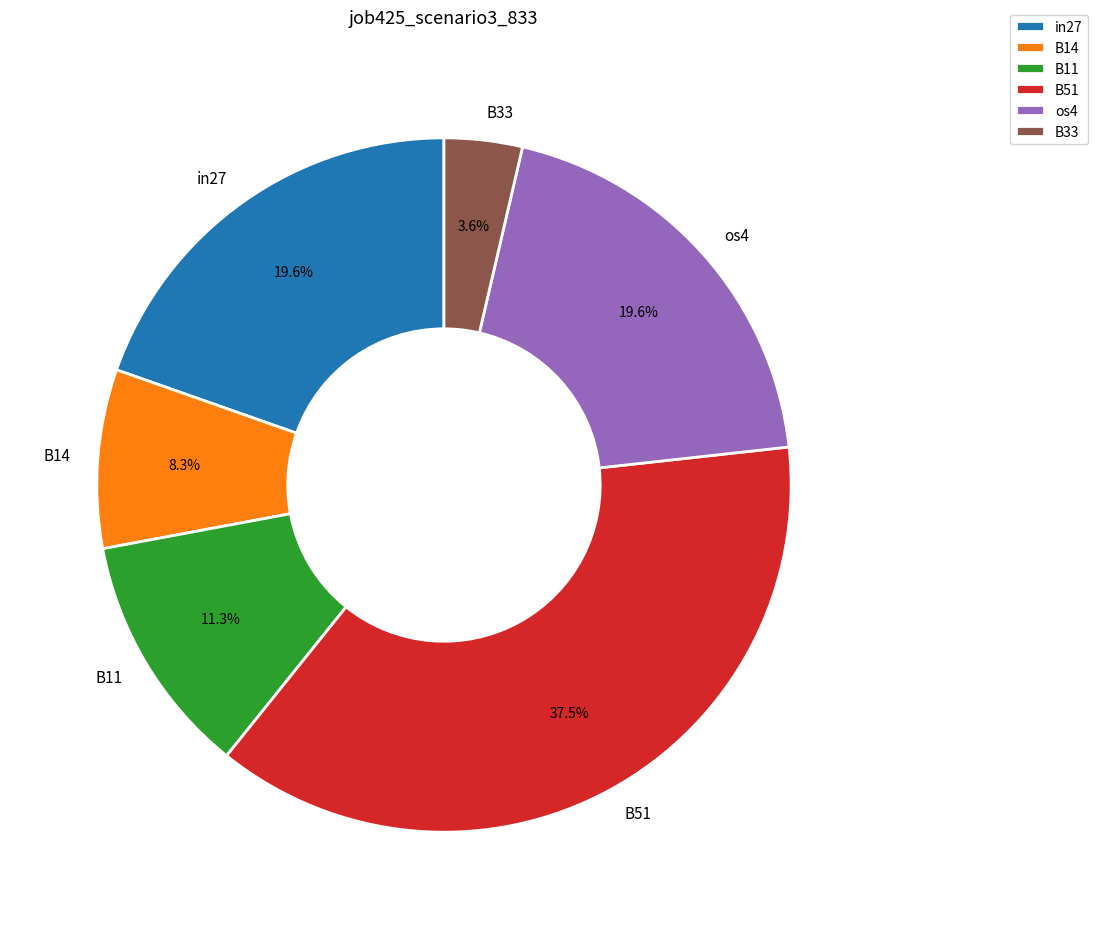

Does B51 represent more than half of the total?

No